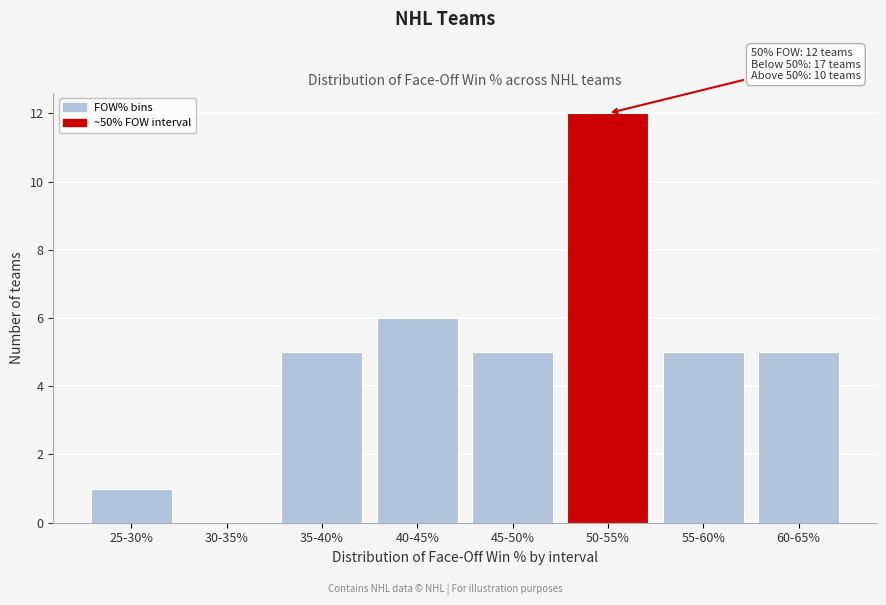

Reading left to right, extract all data points from this chart.

25-30%=1	30-35%=0	35-40%=5	40-45%=6	45-50%=5	50-55%=12	55-60%=5	60-65%=5